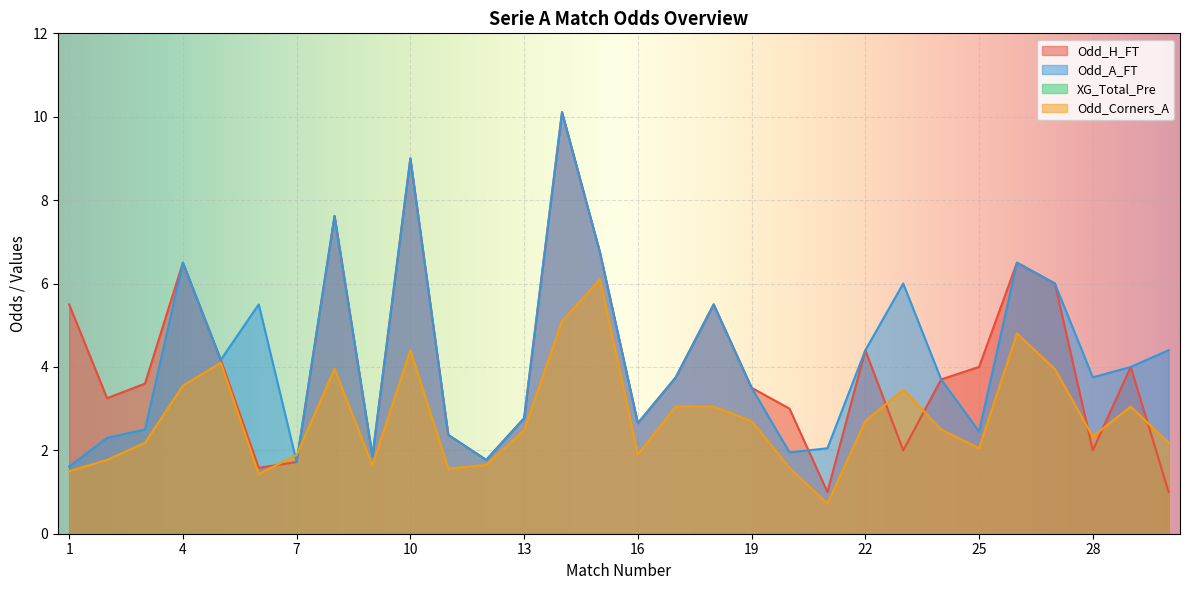

List the series in order of their peak value, lowest first.

Odd_Corners_A, Odd_H_FT, Odd_A_FT